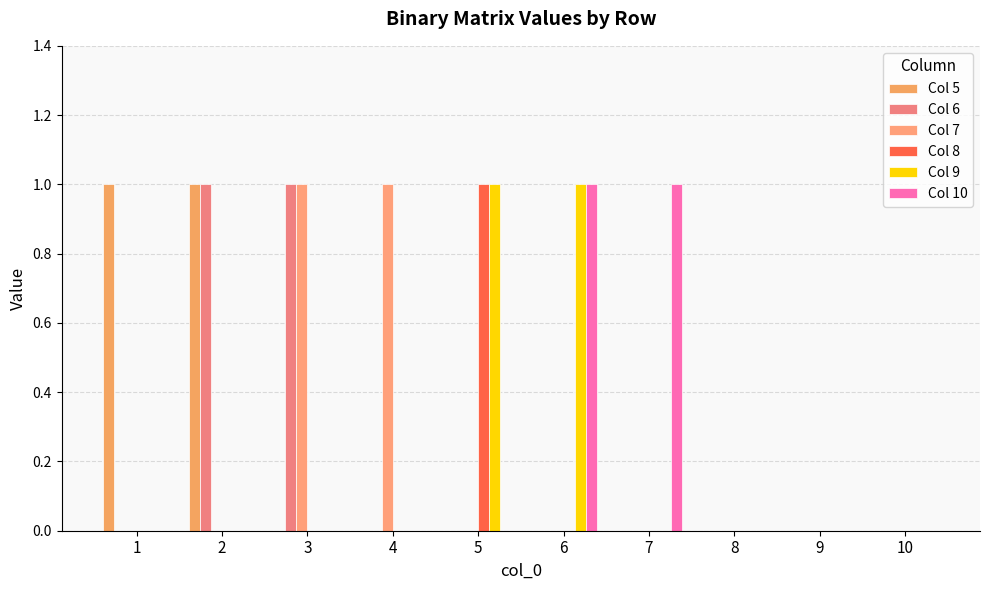

Rank the categories by Col 6 value from lowest to highest.

1, 4, 5, 6, 7, 8, 9, 10, 2, 3